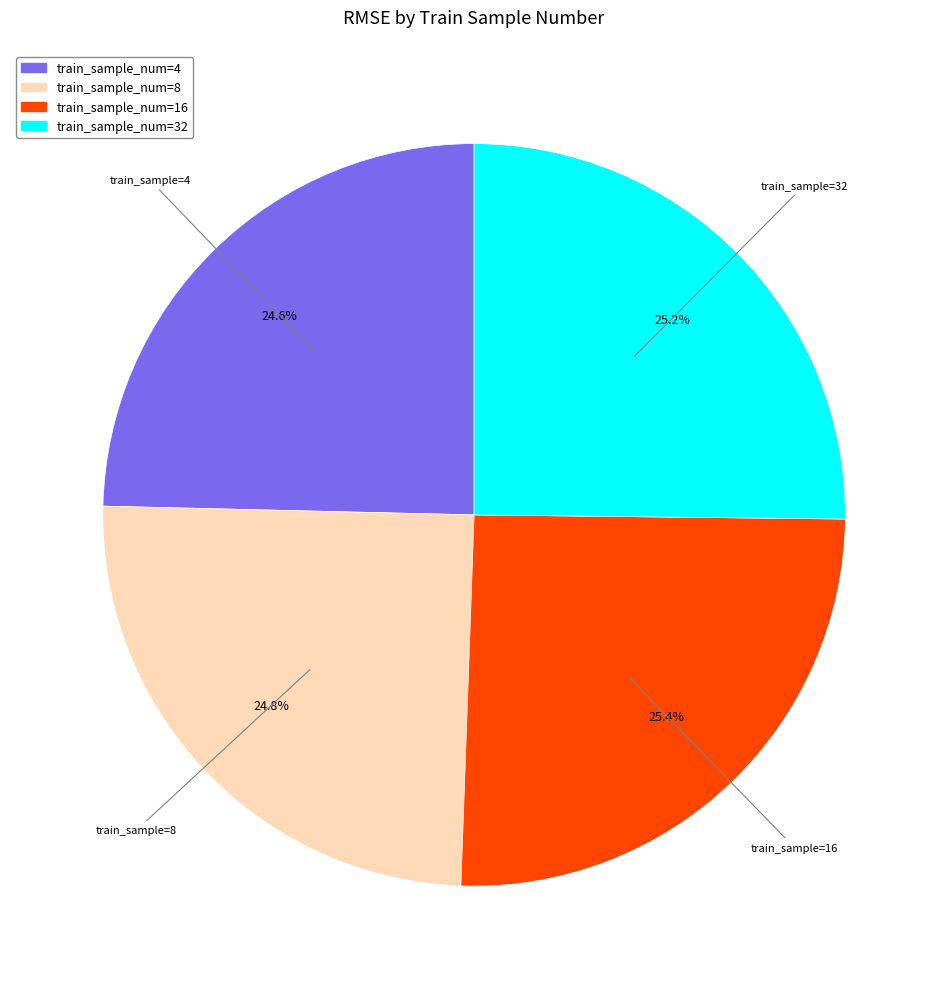

How many slices are in this pie chart?

4